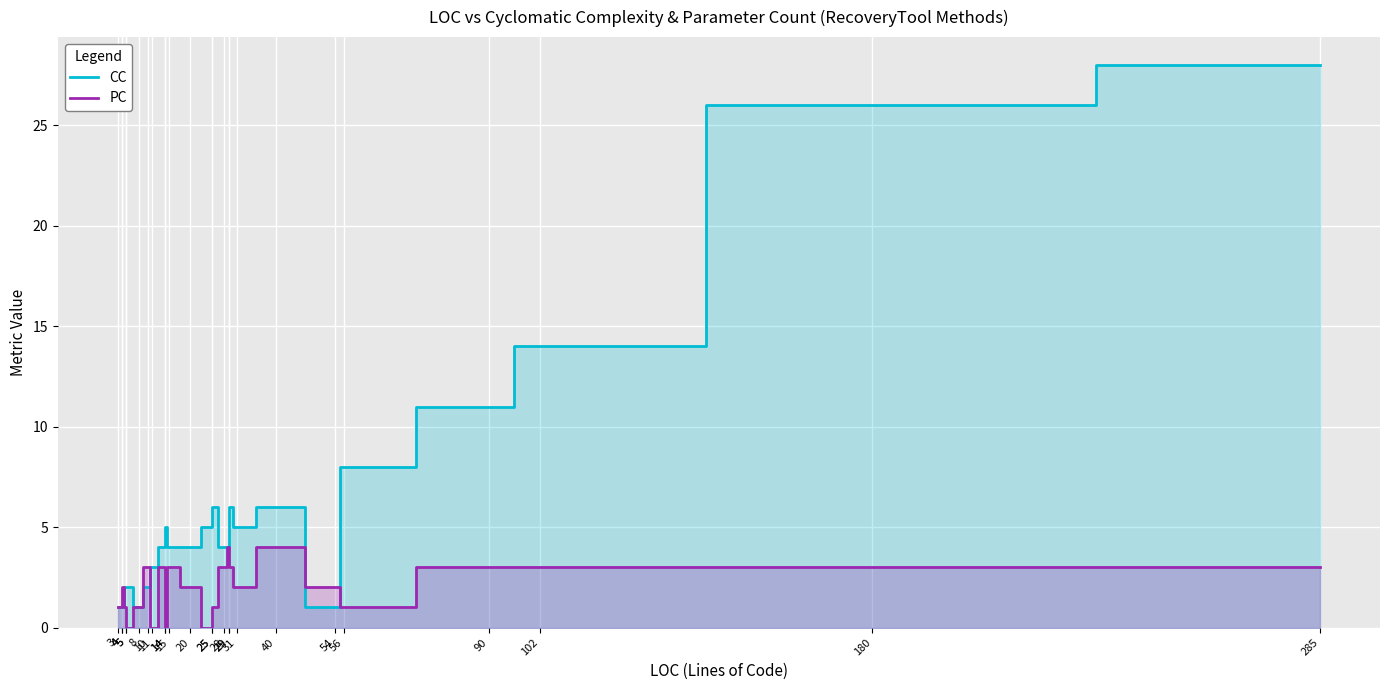

Reading left to right, what are all the values shown in this chart?

CC: 3=1	4=1	4=1	5=2	5=2	8=1	10=2	11=3	14=4	14=5	15=4	20=4	25=5	25=6	28=4	29=4	29=6	31=5	40=6	54=1	56=8	90=11	102=14	180=26	285=28
PC: 3=1	4=1	4=2	5=1	5=0	8=1	10=3	11=0	14=3	14=0	15=3	20=2	25=0	25=1	28=3	29=4	29=3	31=2	40=4	54=2	56=1	90=3	102=3	180=3	285=3